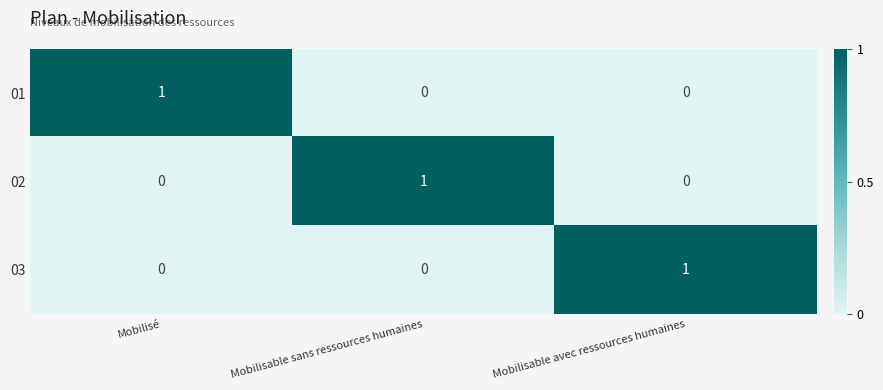

Reading left to right, extract all data points from this chart.

01: Mobilisé=1	Mobilisable sans ressources humaines=0	Mobilisable avec ressources humaines=0
02: Mobilisé=0	Mobilisable sans ressources humaines=1	Mobilisable avec ressources humaines=0
03: Mobilisé=0	Mobilisable sans ressources humaines=0	Mobilisable avec ressources humaines=1